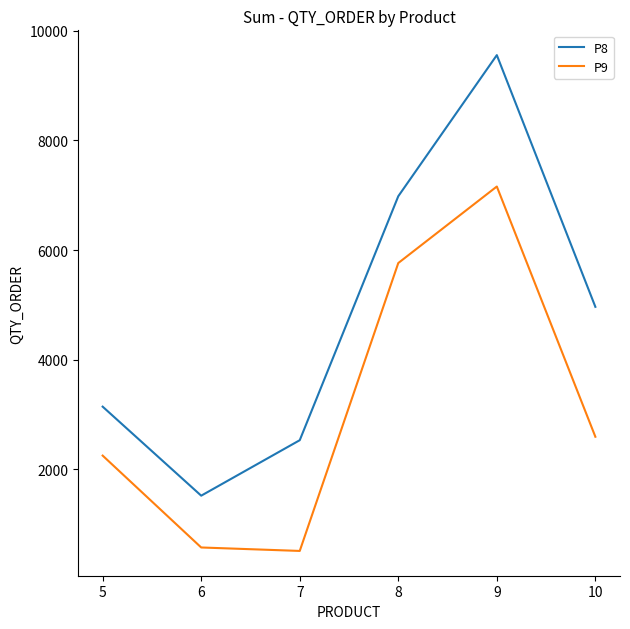

What is the spread (max minus min) of values at 7?

2020